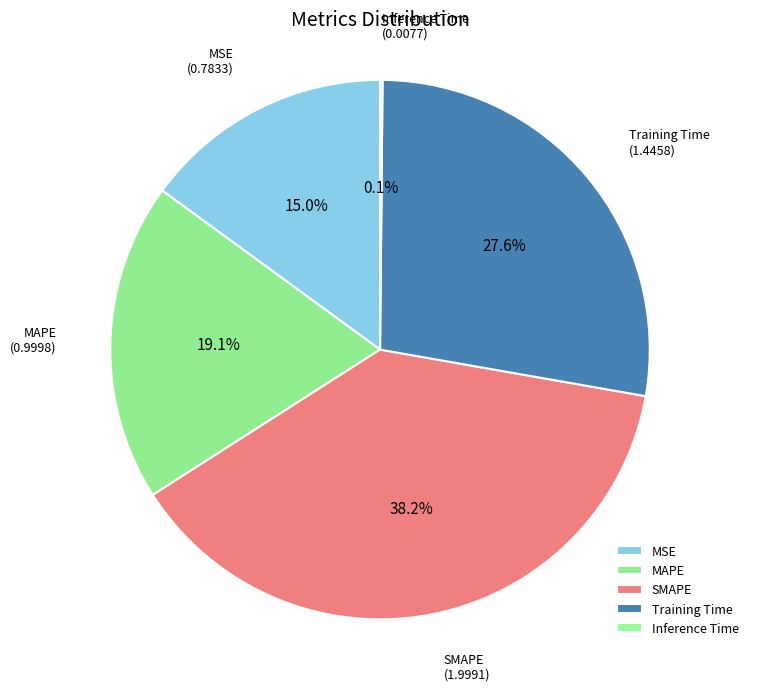

Does SMAPE represent more than half of the total?

No